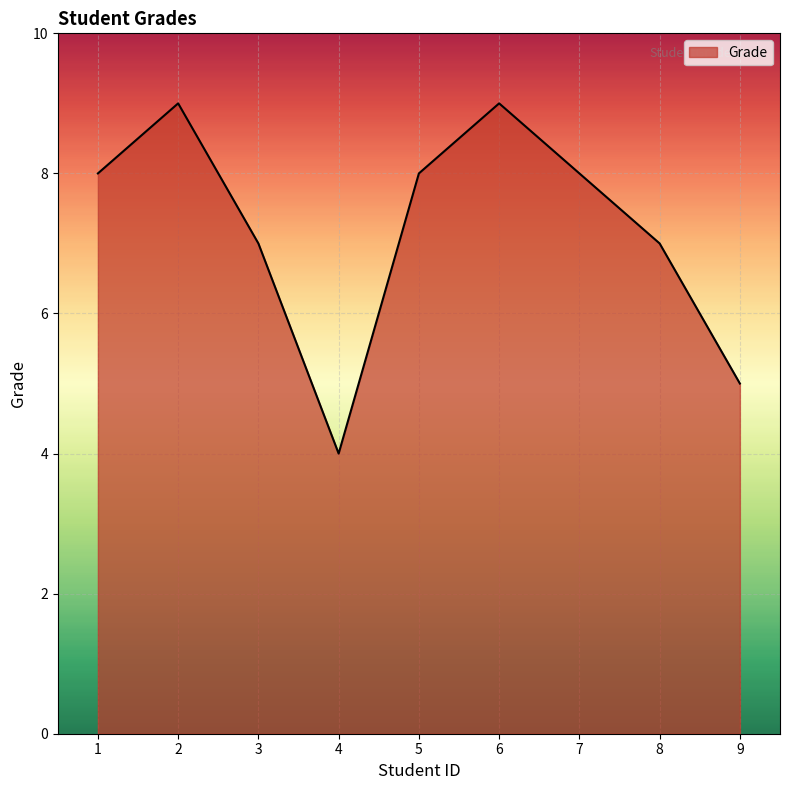

Reading left to right, transcribe all the data shown in this chart.

1=8	2=9	3=7	4=4	5=8	6=9	7=8	8=7	9=5